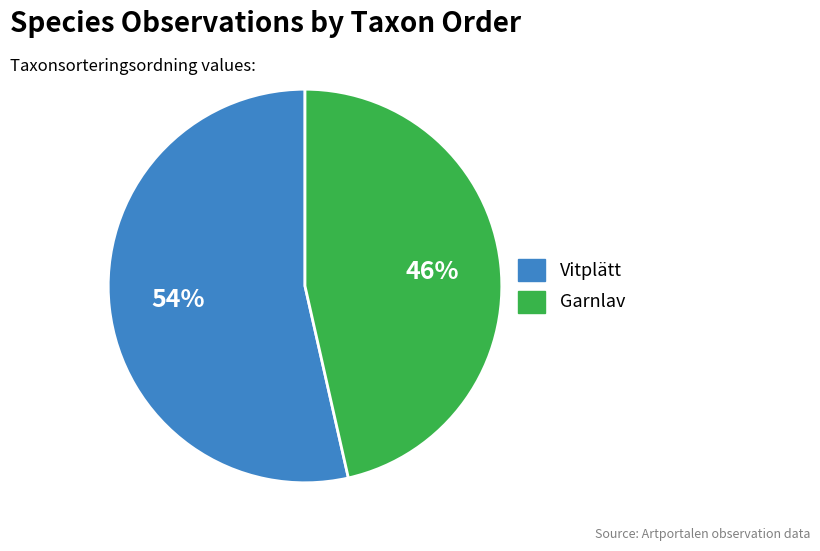

Is there a majority slice in this chart?

Yes